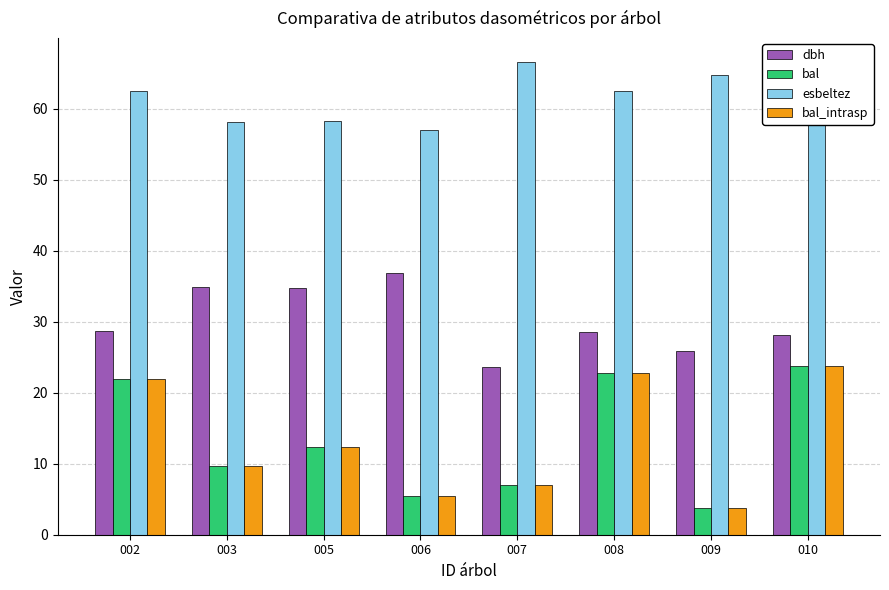

At how many categories does at least one series exceed 17?

8